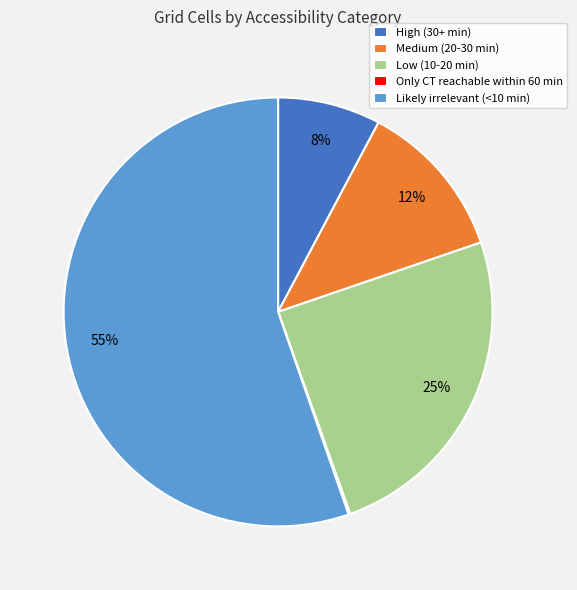

Which slice is the largest?

Likely irrelevant (<10 min)